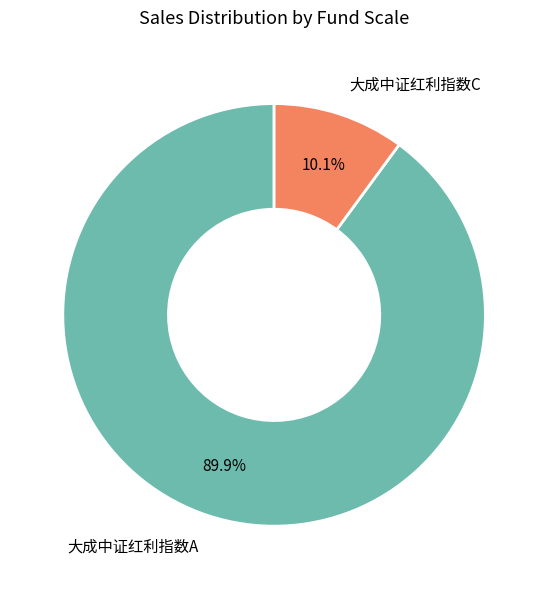

Is there a majority slice in this chart?

Yes